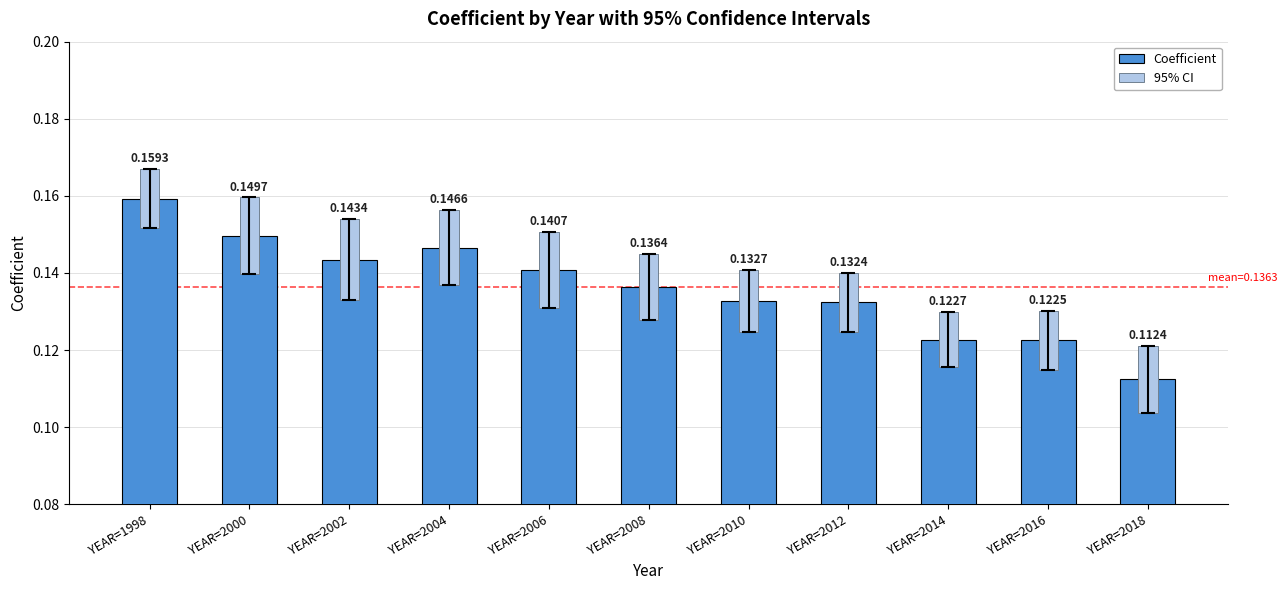

Reading left to right, transcribe all the data shown in this chart.

Coefficient: YEAR=1998=0.2	YEAR=2000=0.1	YEAR=2002=0.1	YEAR=2004=0.1	YEAR=2006=0.1	YEAR=2008=0.1	YEAR=2010=0.1	YEAR=2012=0.1	YEAR=2014=0.1	YEAR=2016=0.1	YEAR=2018=0.1
95% CI: YEAR=1998=0.0	YEAR=2000=0.0	YEAR=2002=0.0	YEAR=2004=0.0	YEAR=2006=0.0	YEAR=2008=0.0	YEAR=2010=0.0	YEAR=2012=0.0	YEAR=2014=0.0	YEAR=2016=0.0	YEAR=2018=0.0